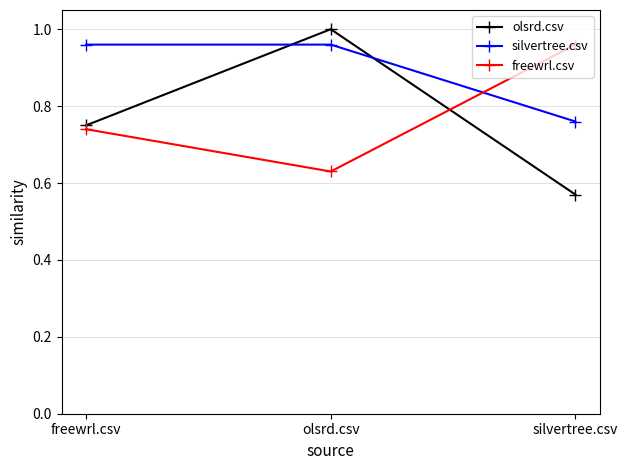

Is this an area chart (filled region under the line)?

No